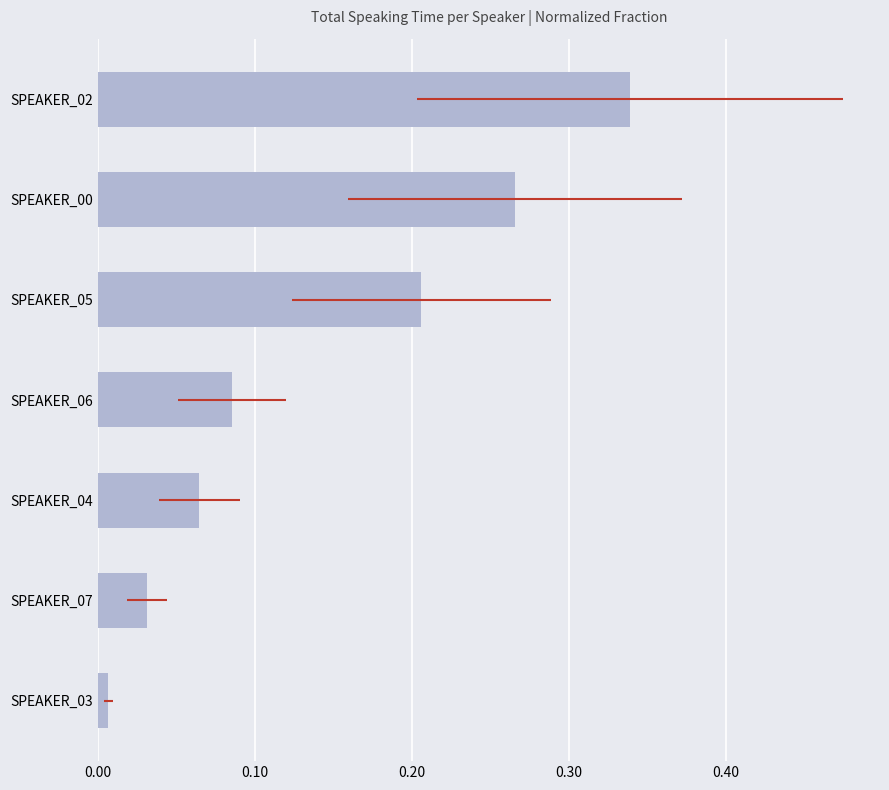

What is the average value?

0.1